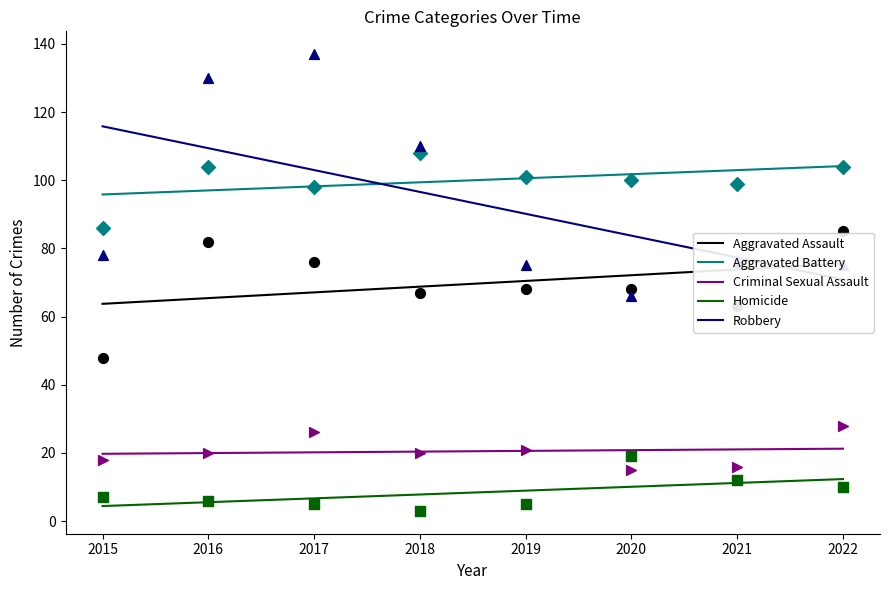

Which series has the largest total across all categories?

Aggravated Battery